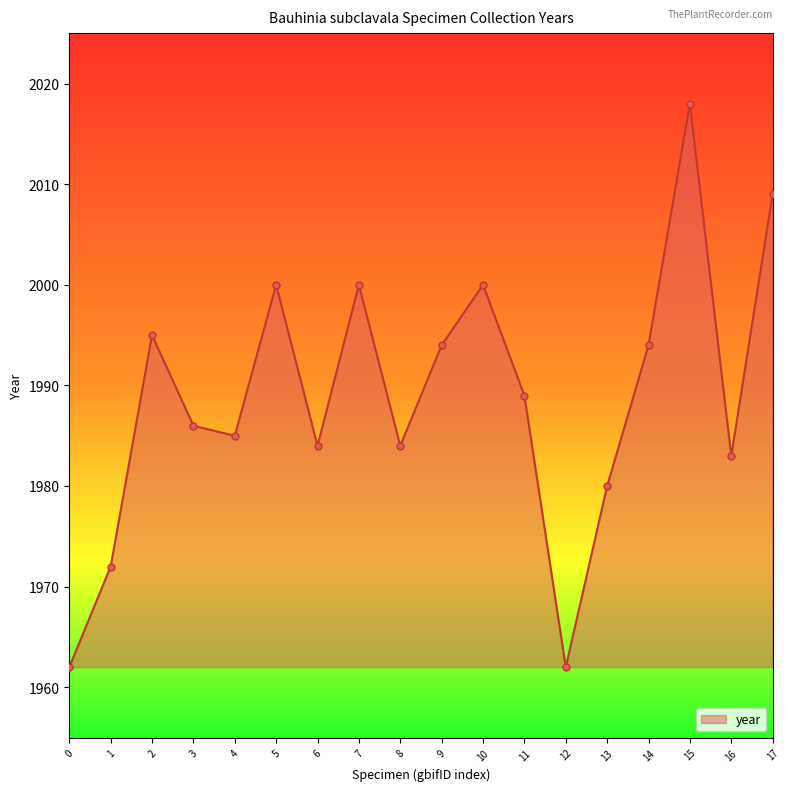

Count the number of data series in this chart.

1